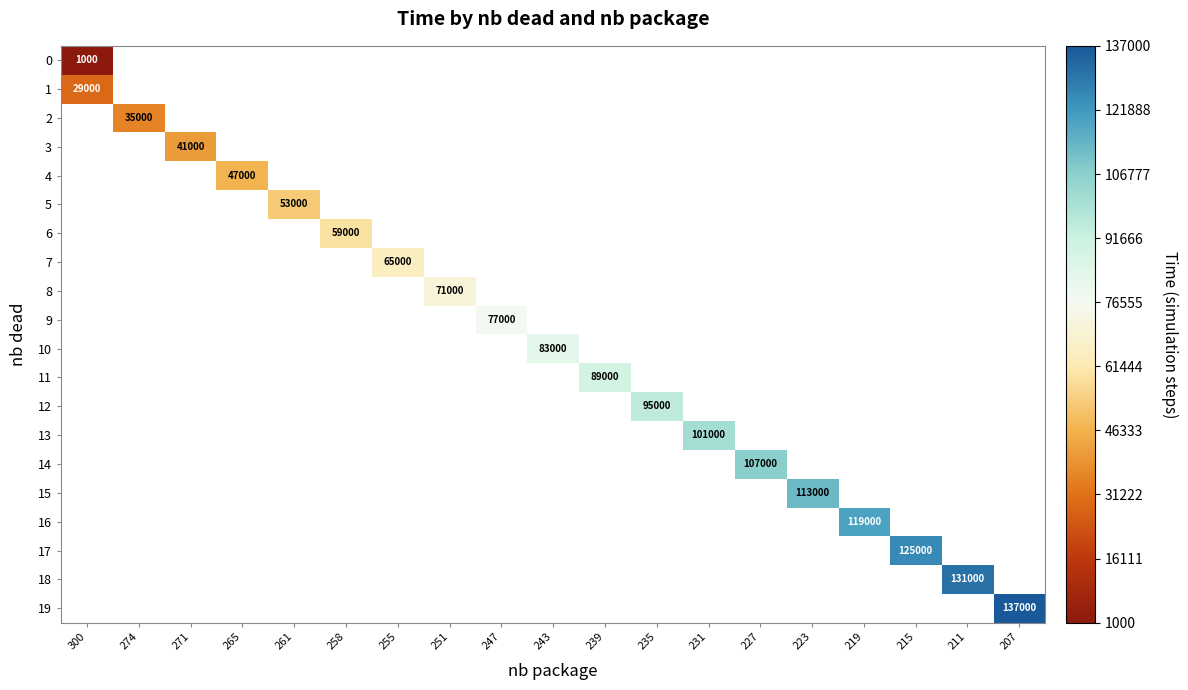

What is the greatest value displayed?

137000.0